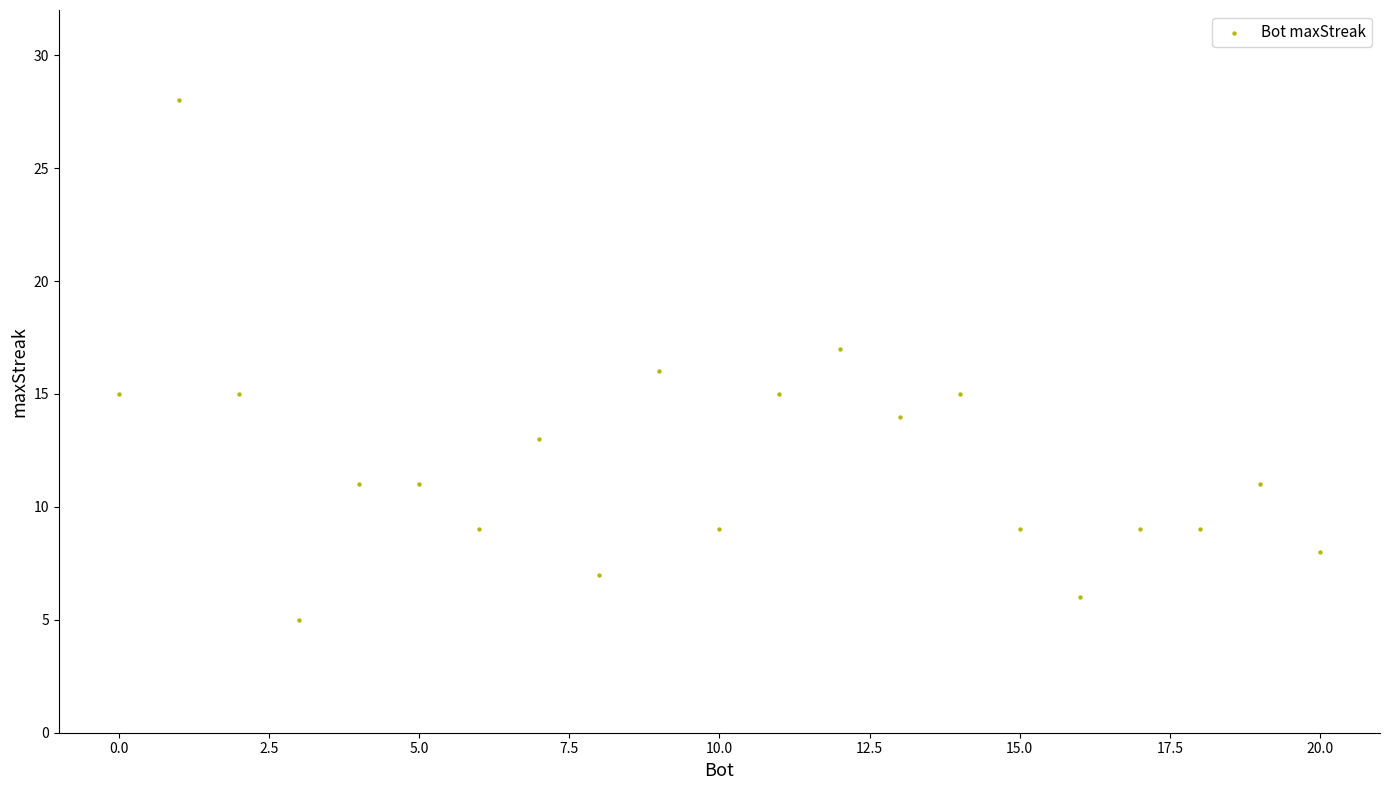

What is the range of Y values (max minus min)?

23